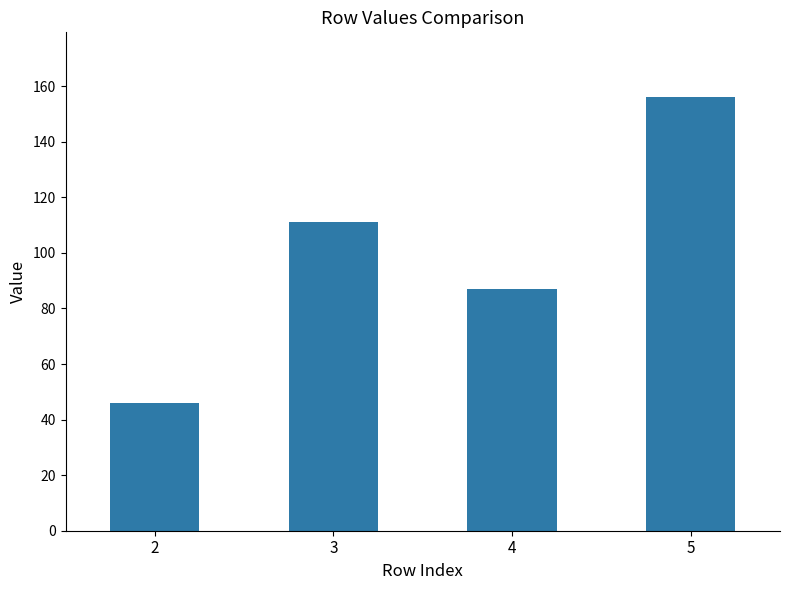

Which label corresponds to the largest value in the chart?

5